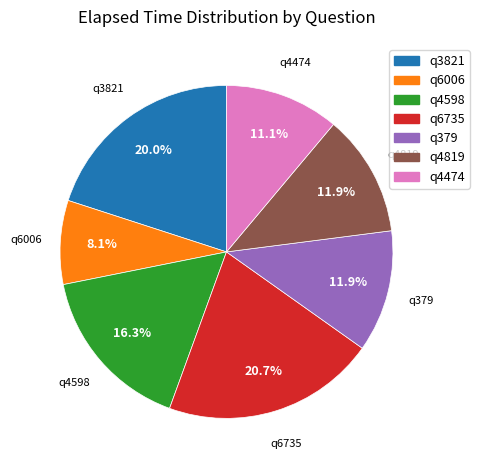

Combined, do q3821 and q6006 account for over 50%?

No